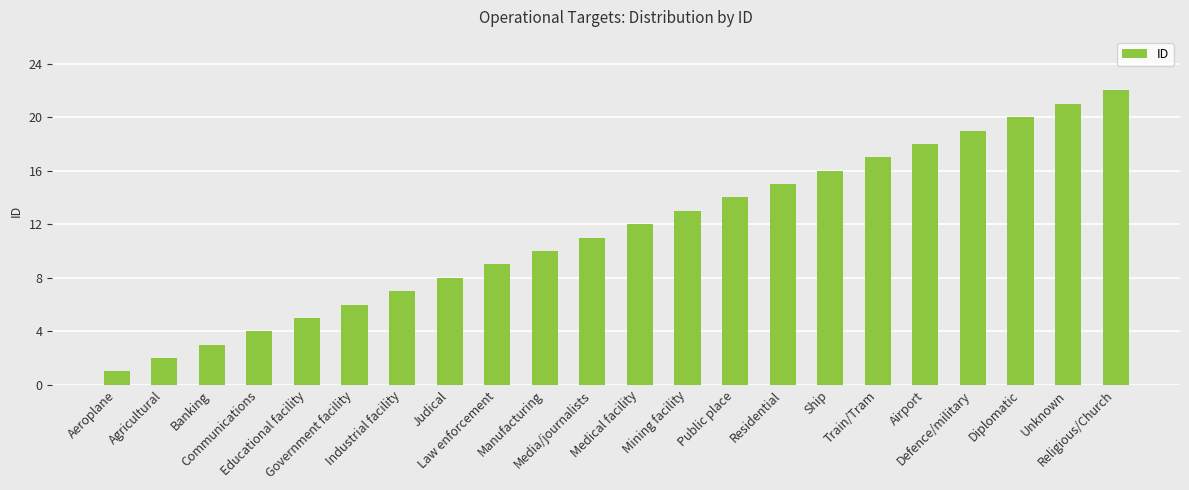

Is it true that the value at Communications is 2?

False